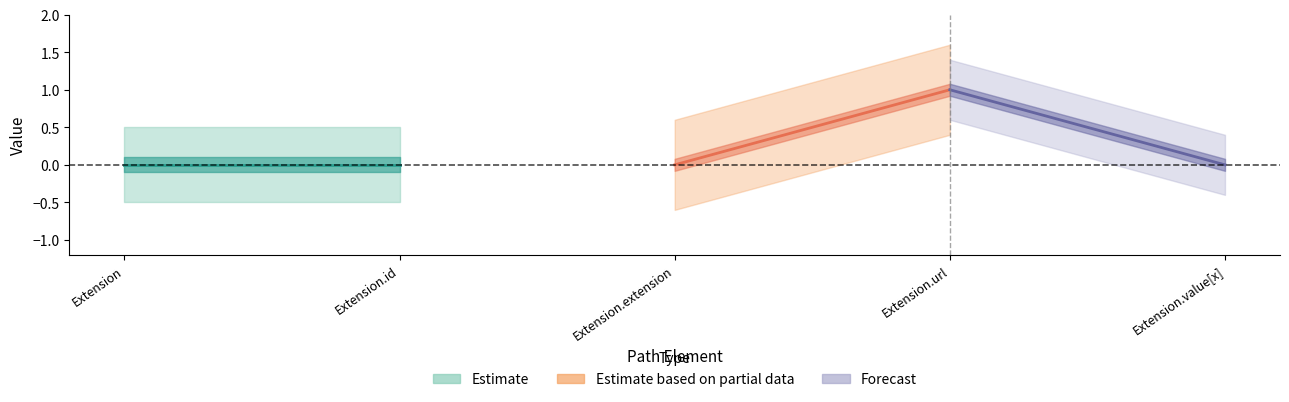

True or false: Base Min and Min intersect in this chart.

False